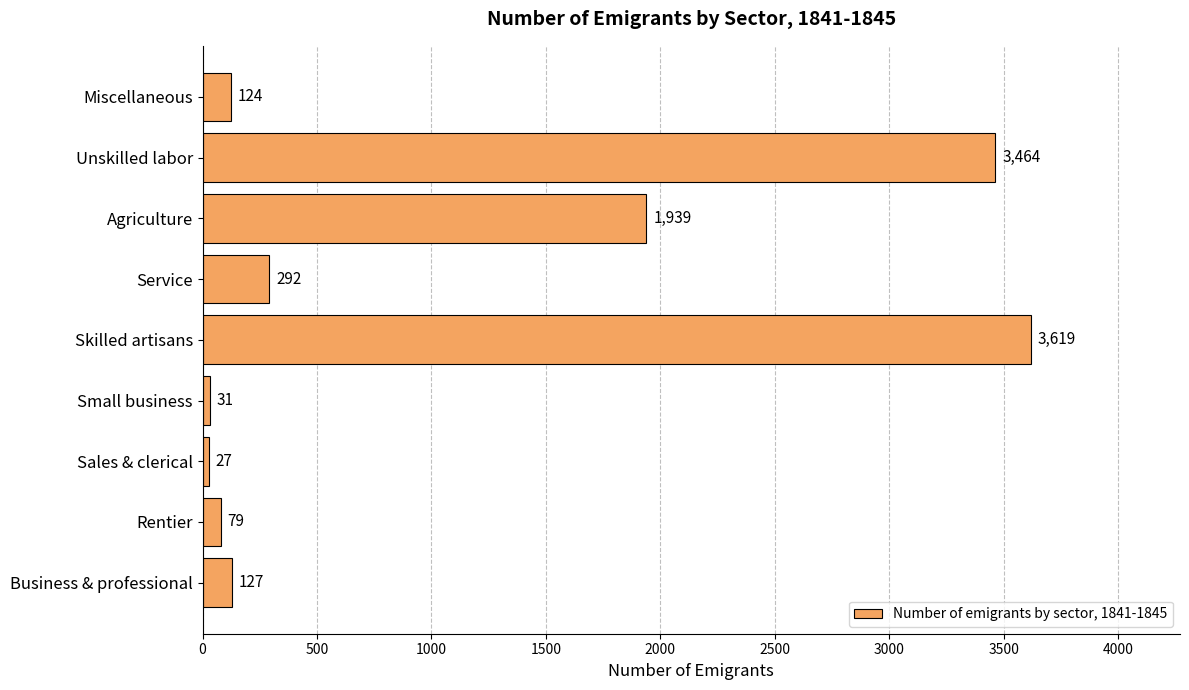

At which category does the chart reach its minimum across all series?

Sales & clerical